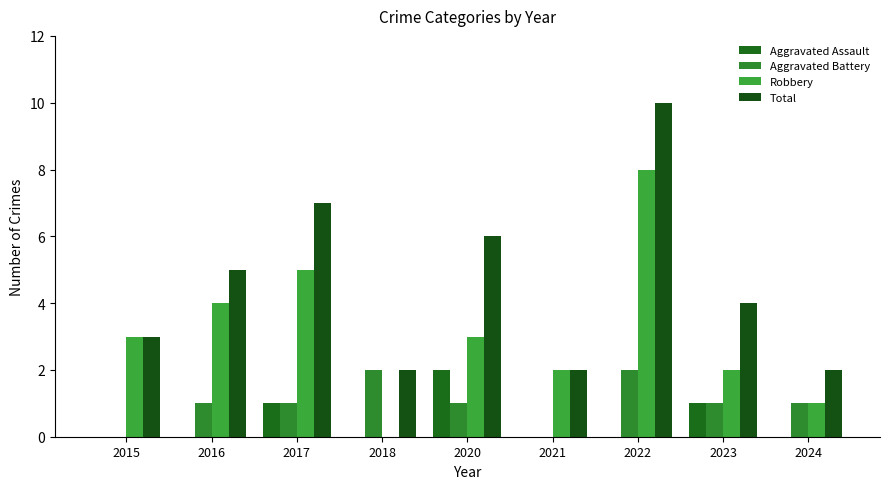

Which series changed the most between 2016 and 2022?

Total